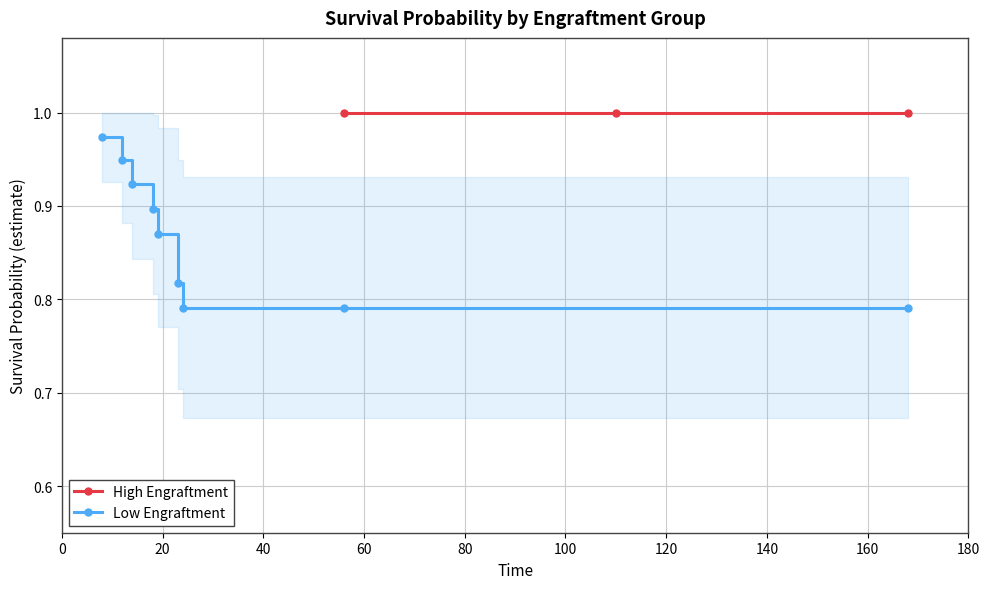

True or false: Low Engraftment has more than 2 interior local peaks.

False